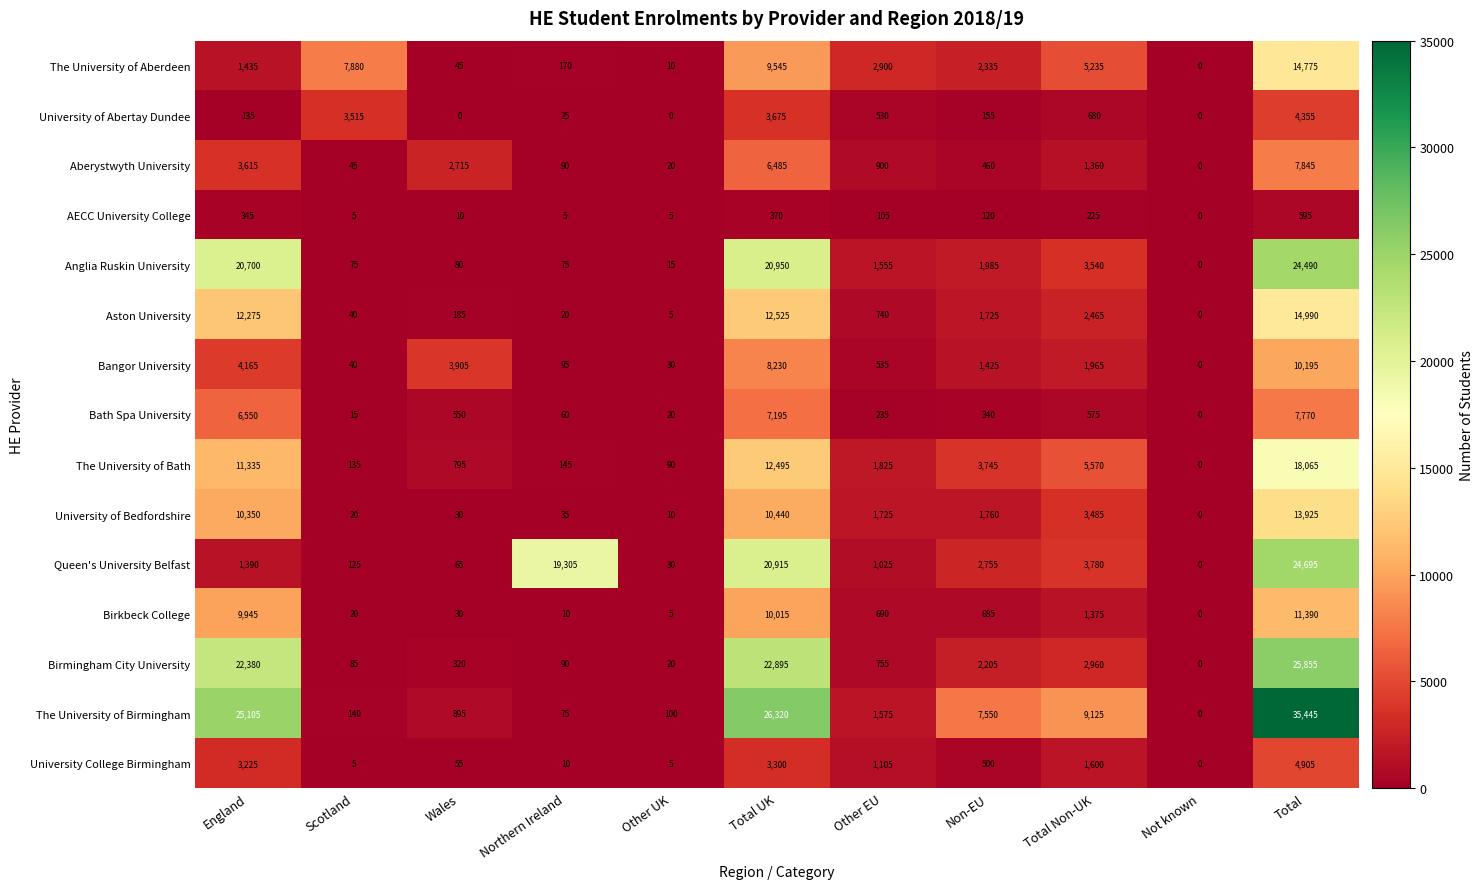

What is the sum of all The University of Aberdeen values?

44330